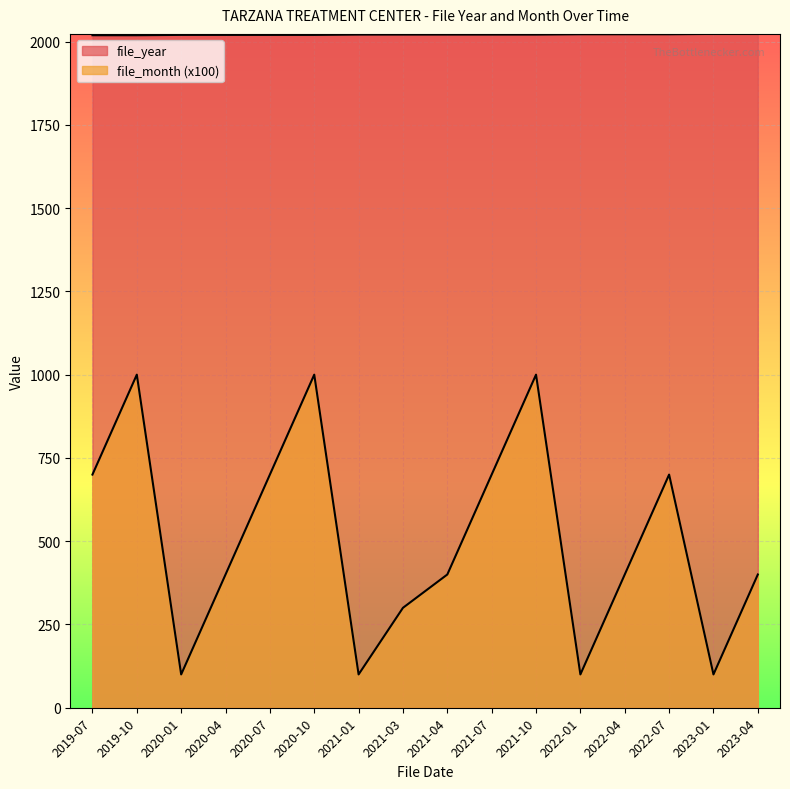

How many values in the file_year series are below 2021?

6